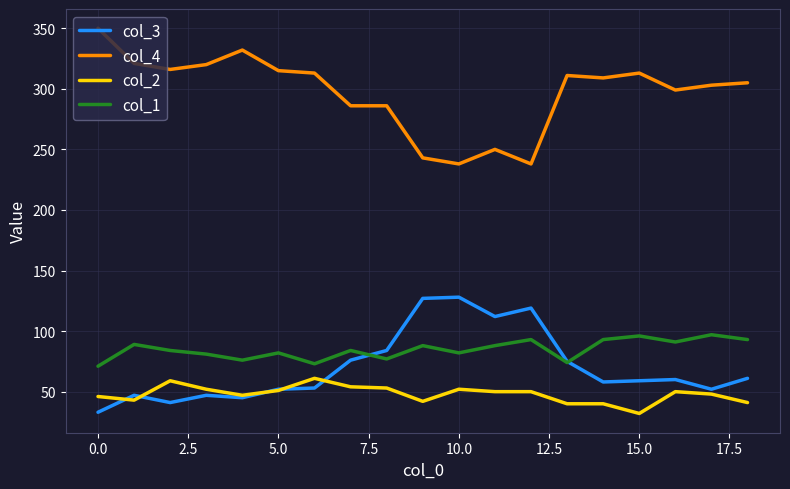

What is the minimum value shown in the chart?

32